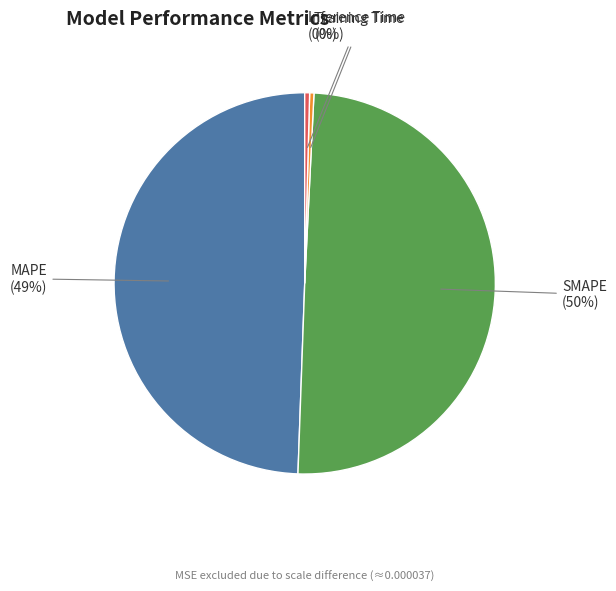

To the nearest percent, what is the average slice percentage?

25%